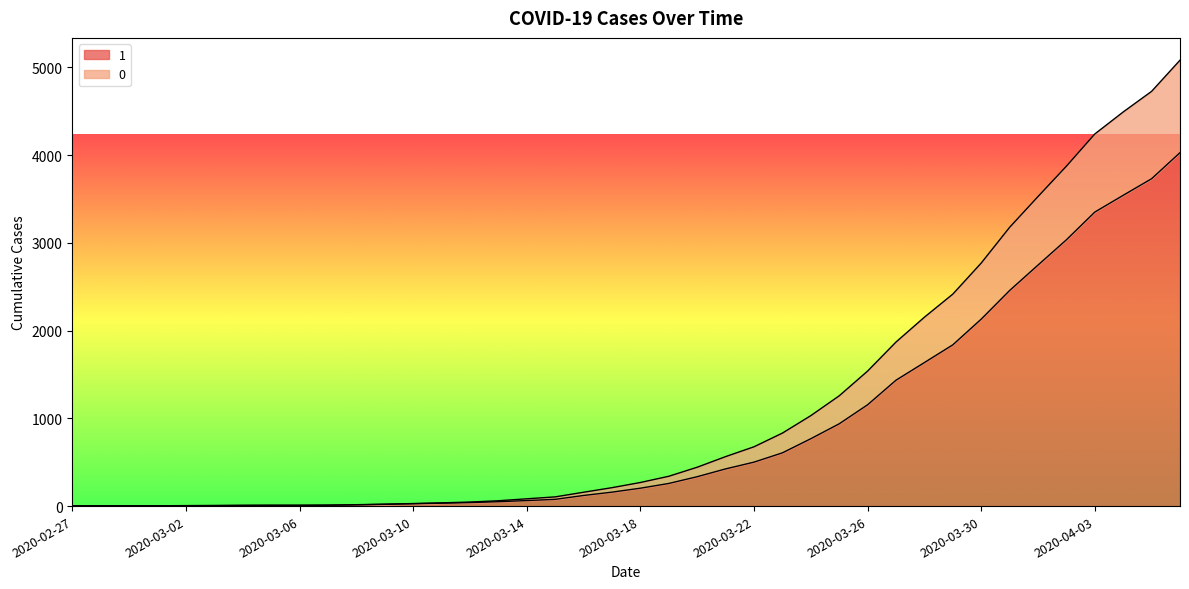

Reading right to left, transcribe all the data shown in this chart.

1: 4028	3731	3542	3351	3035	2747	2457	2131	1838	1636	1435	1155	938	768	607	501	424	335	258	204	159	121	77	63	50	40	33	27	20	14	10	9	9	8	6	5	4	4	4	3
0: 5082	4727	4492	4241	3874	3528	3177	2770	2416	2153	1870	1539	1257	1031	832	676	564	443	340	269	210	158	105	83	61	46	37	29	22	16	11	9	9	8	6	5	4	4	4	3